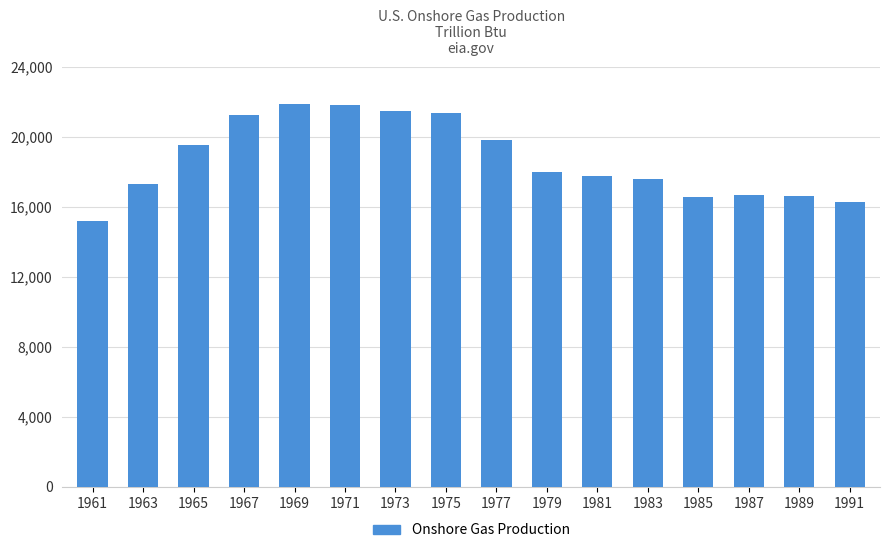

At which category does the chart reach its minimum across all series?

1961